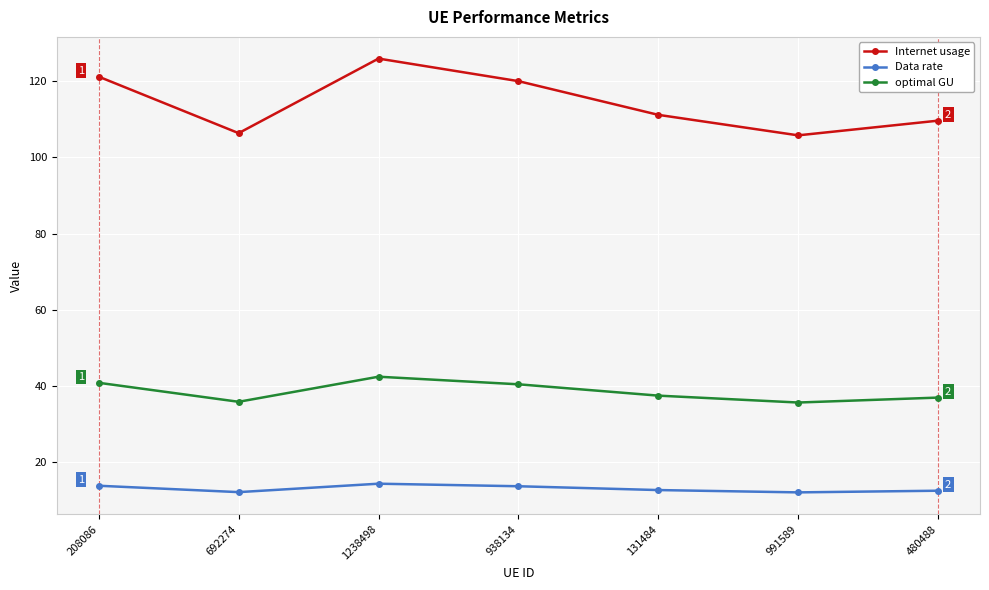

What is the difference between the maximum and minimum values in the Data rate series?

2.3